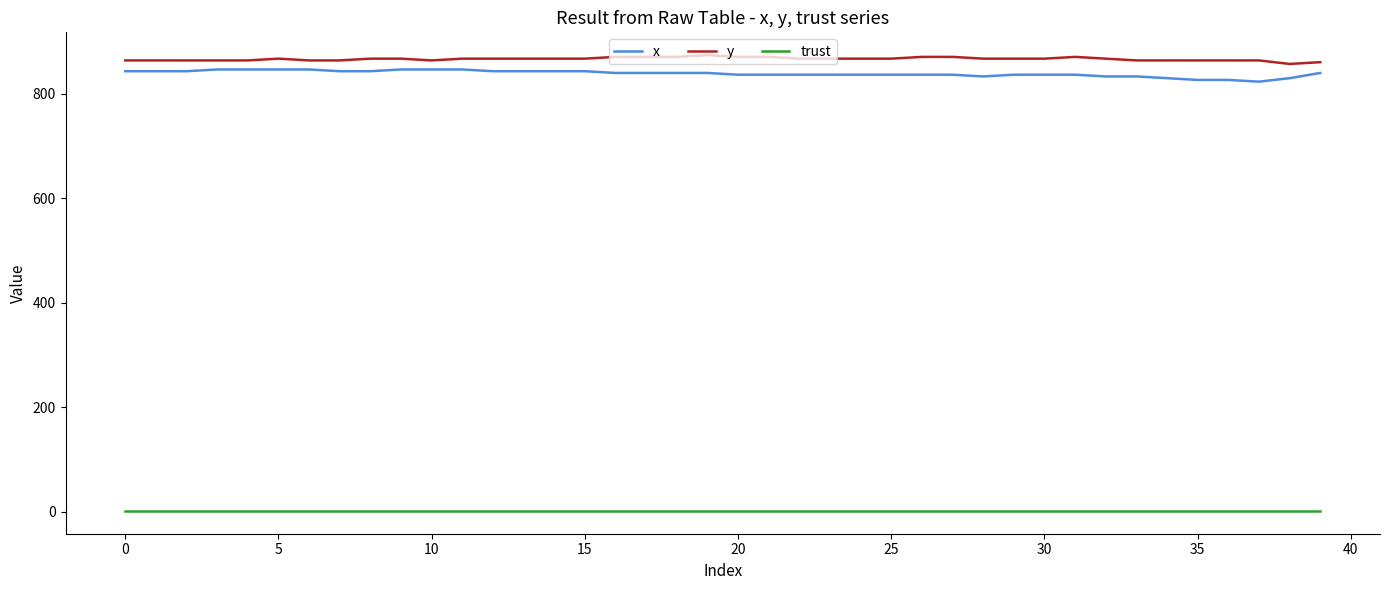

True or false: x and trust intersect in this chart.

False